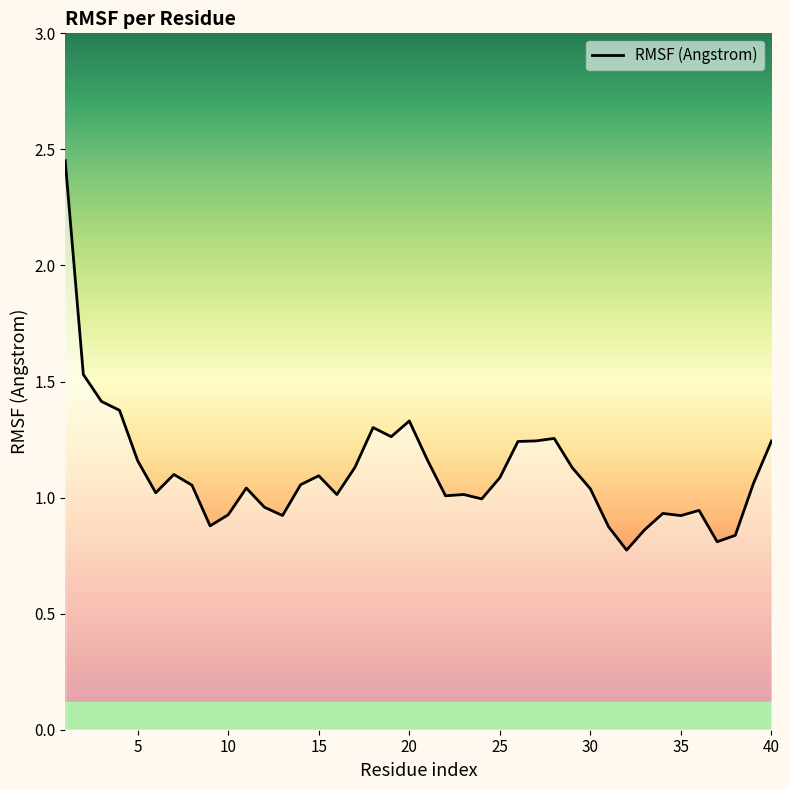

What is the difference between the maximum and minimum values?

1.7